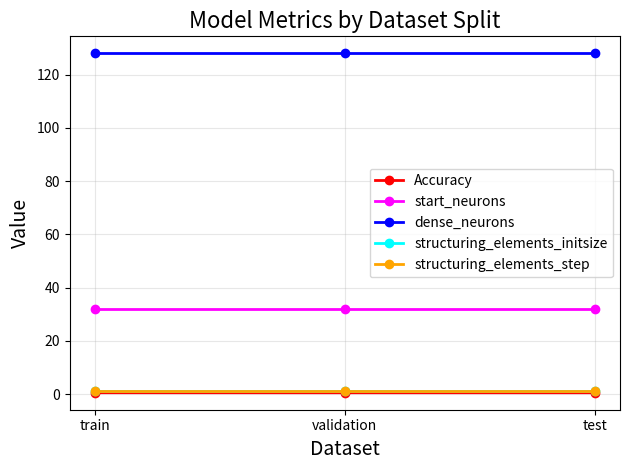

Does the chart display data point markers on the line(s)?

Yes